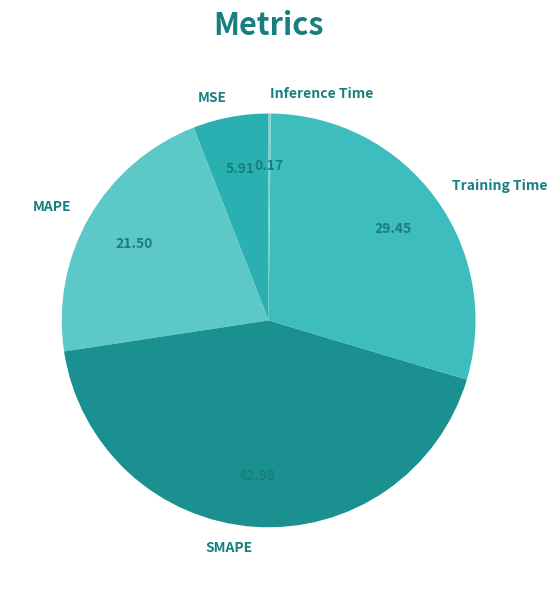

What is the largest slice in the pie chart?

SMAPE